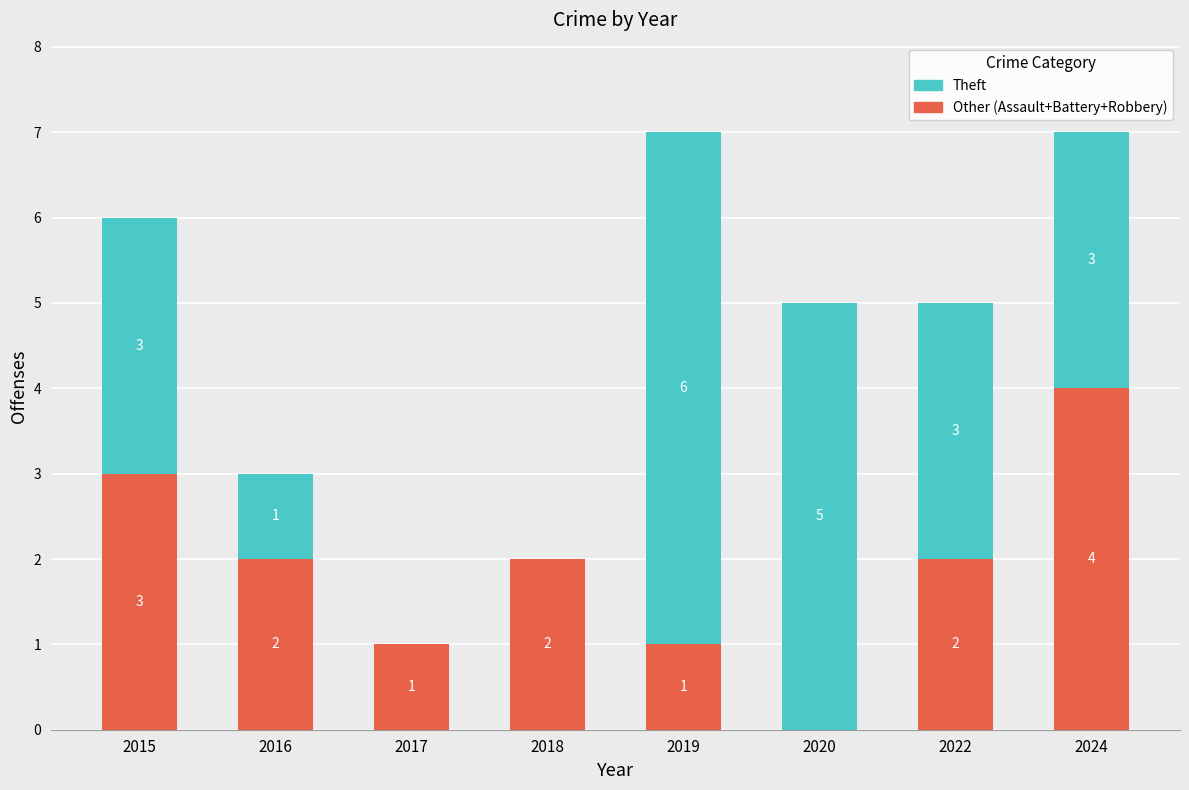

Count the number of categories in the chart.

8